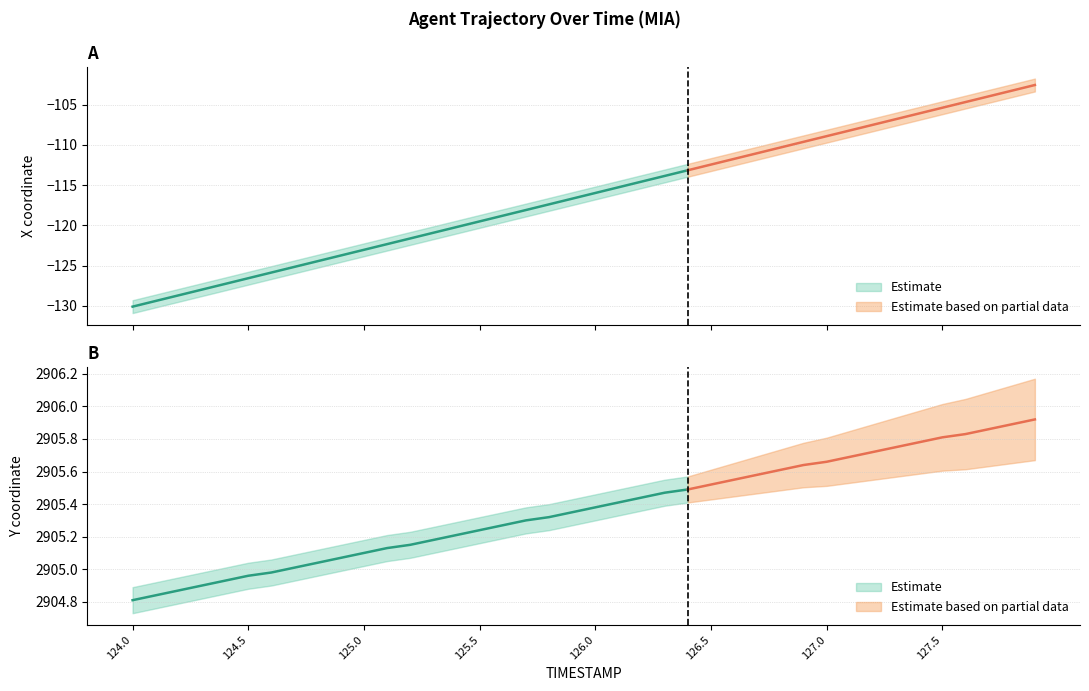

What is the lowest value of the Y series?

2904.8